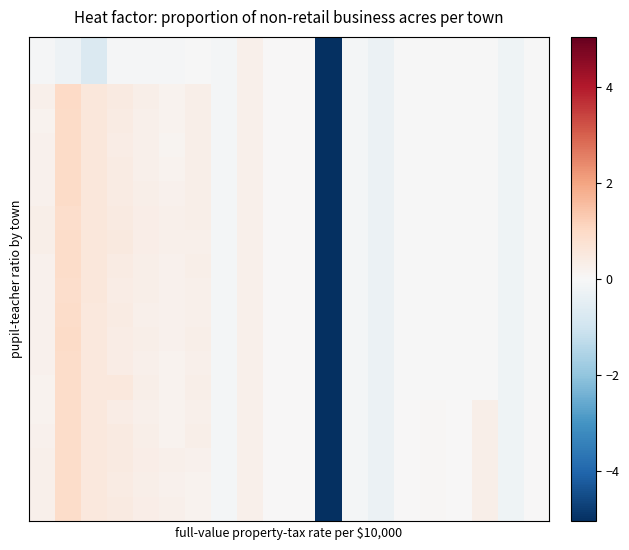

Which category has the highest value across all series?

1